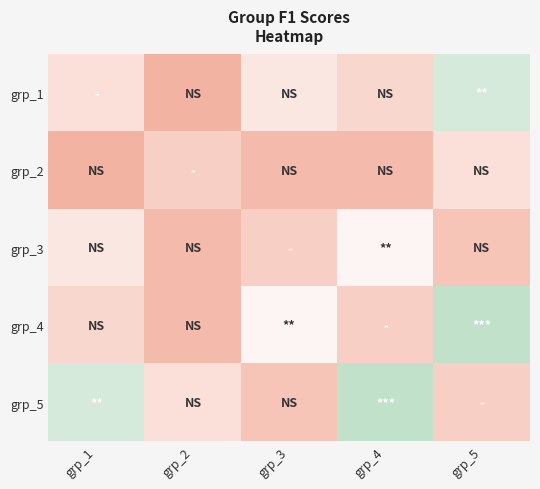

What is the minimum value shown in the chart?

0.4